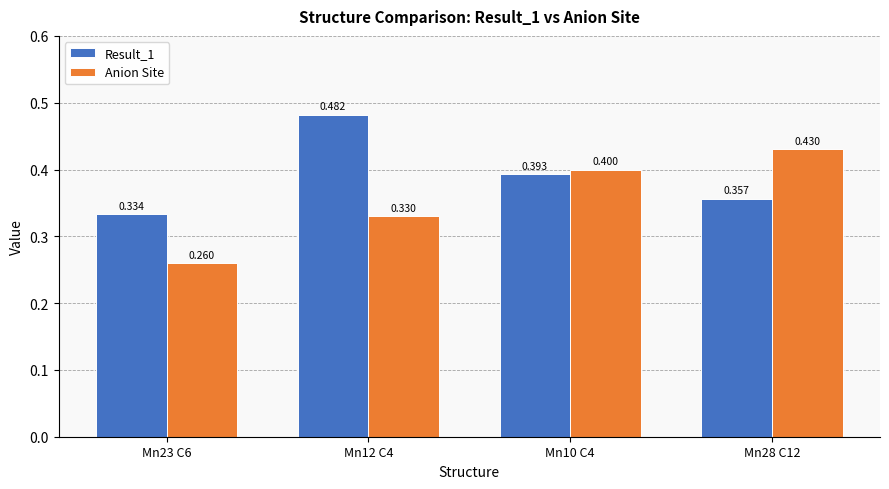

Is the value of Result_1 at Mn23 C6 greater than the value of Anion Site at Mn10 C4?

No